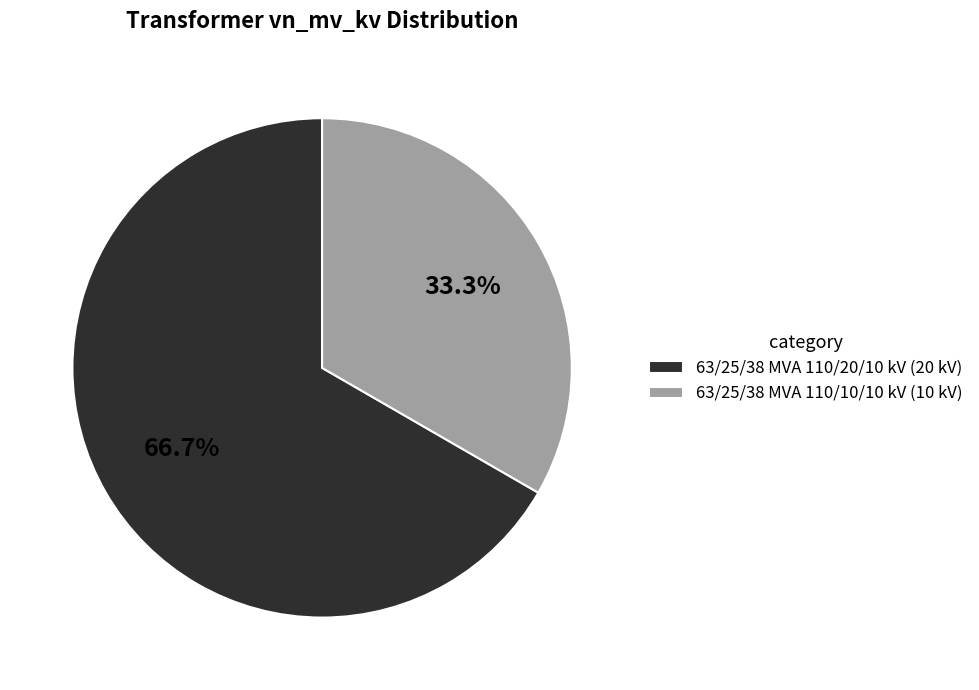

Rank the categories by value from lowest to highest.

63/25/38 MVA 110/10/10 kV, 63/25/38 MVA 110/20/10 kV